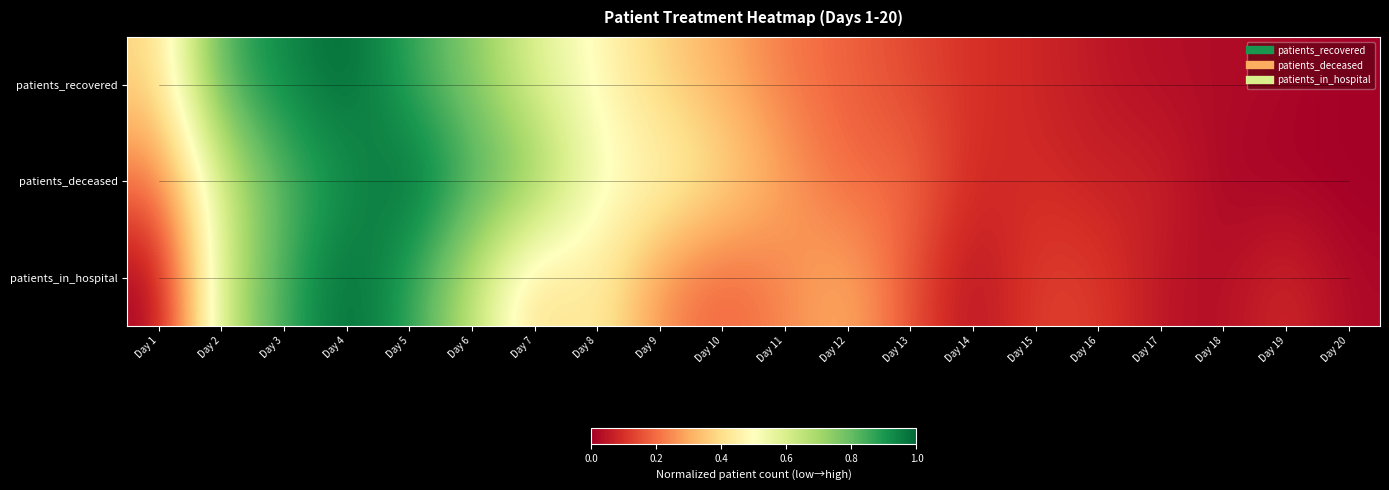

Reading right to left, list all the values displayed in this chart.

patients_recovered: Day 20=0.0	Day 19=0.0	Day 18=0.0	Day 17=0.0	Day 16=0.1	Day 15=0.1	Day 14=0.1	Day 13=0.1	Day 12=0.2	Day 11=0.2	Day 10=0.3	Day 9=0.4	Day 8=0.5	Day 7=0.6	Day 6=0.8	Day 5=0.9	Day 4=1.0	Day 3=0.9	Day 2=0.8	Day 1=0.4
patients_deceased: Day 20=0.0	Day 19=0.0	Day 18=0.0	Day 17=0.1	Day 16=0.1	Day 15=0.1	Day 14=0.1	Day 13=0.2	Day 12=0.2	Day 11=0.3	Day 10=0.4	Day 9=0.5	Day 8=0.5	Day 7=0.8	Day 6=0.9	Day 5=1.0	Day 4=0.9	Day 3=0.8	Day 2=0.6	Day 1=0.2
patients_in_hospital: Day 20=0.0	Day 19=0.1	Day 18=0.0	Day 17=0.0	Day 16=0.1	Day 15=0.1	Day 14=0.0	Day 13=0.2	Day 12=0.3	Day 11=0.2	Day 10=0.2	Day 9=0.2	Day 8=0.5	Day 7=0.4	Day 6=0.7	Day 5=0.9	Day 4=1.0	Day 3=0.9	Day 2=0.6	Day 1=0.0